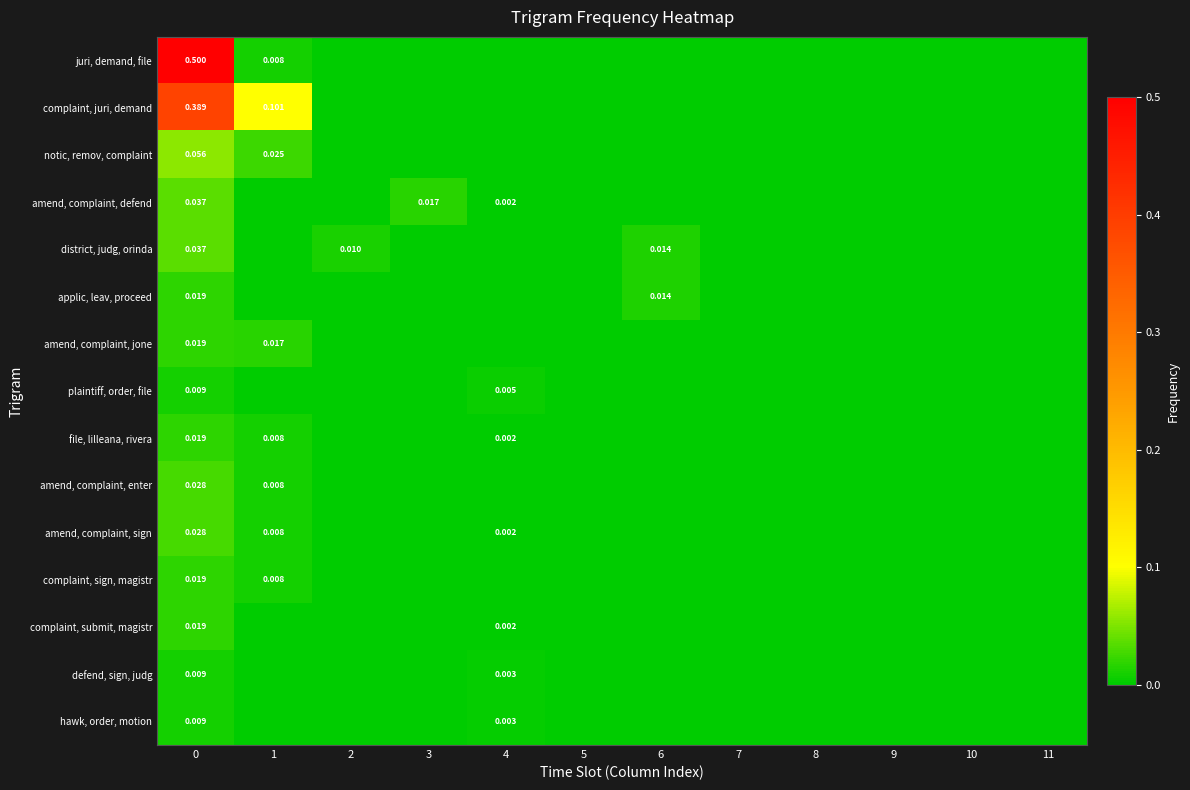

How many data points in defend, sign, judg are above 0?

2